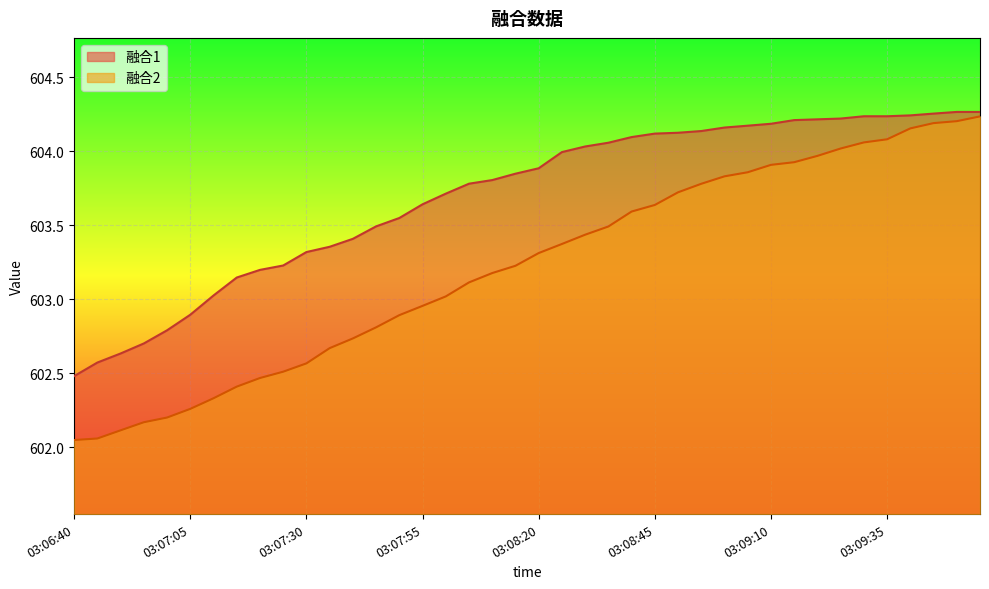

True or false: 融合1 and 融合2 intersect in this chart.

False